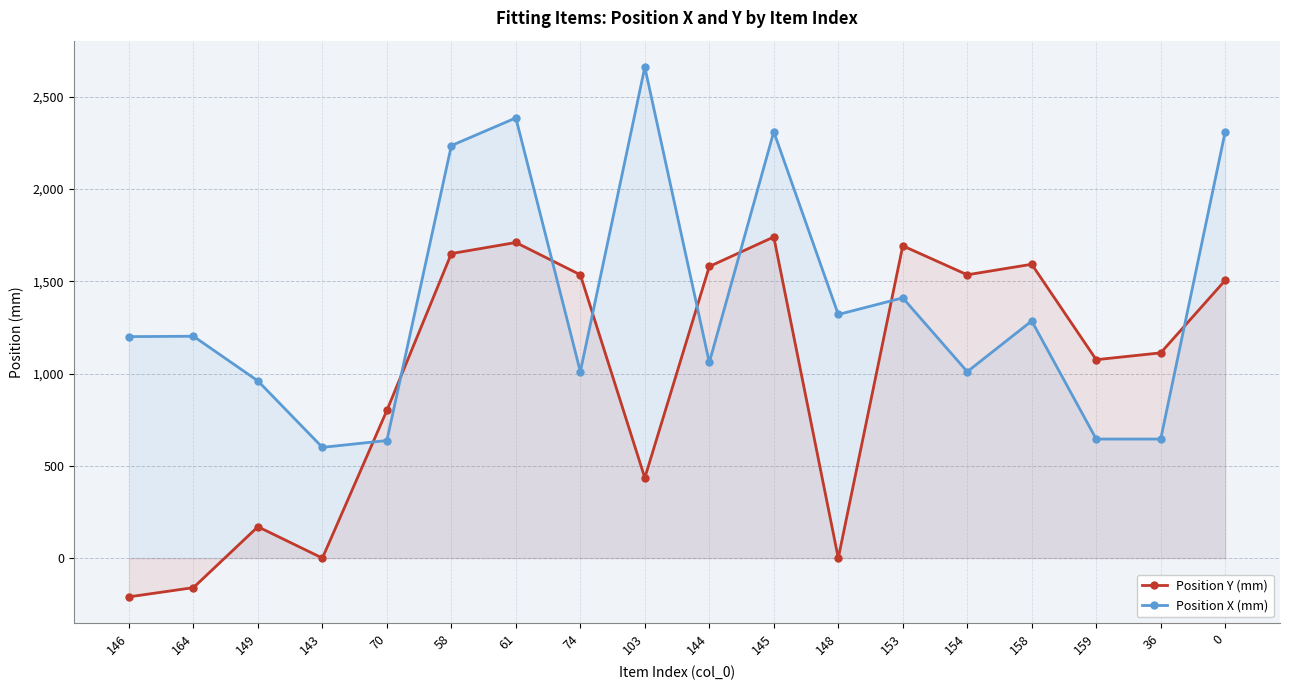

How many data points in Position X (mm) are less than 1202?

9